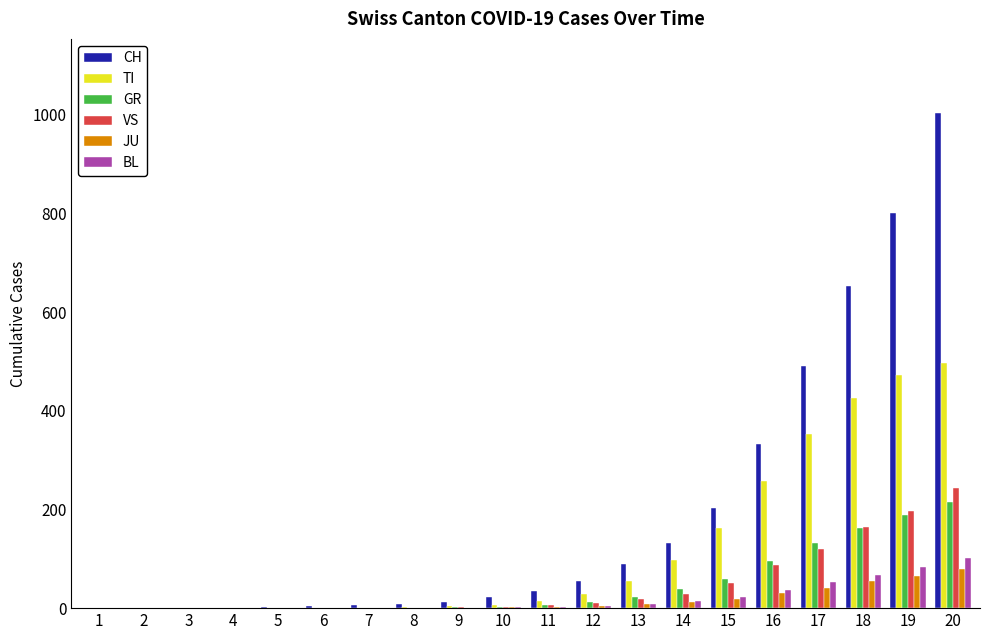

What is the highest value of the JU series?

80